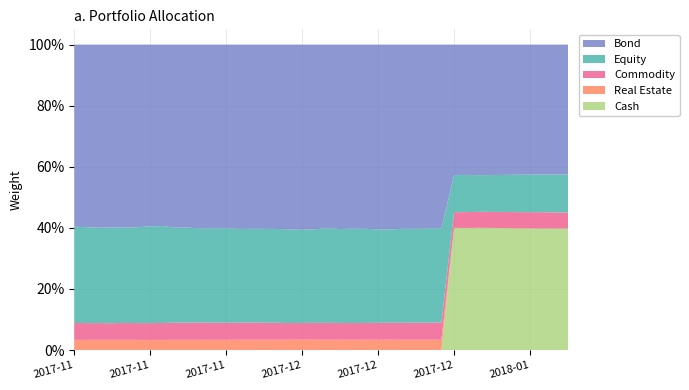

Reading left to right, what are all the values shown in this chart?

Equity: 2017-11-13=0.3	2017-11-14=0.3	2017-11-15=0.3	2017-11-16=0.3	2017-11-17=0.3	2017-11-20=0.3	2017-11-21=0.3	2017-11-22=0.3	2017-11-23=0.3	2017-11-24=0.3	2017-11-27=0.3	2017-11-28=0.3	2017-11-29=0.3	2017-11-30=0.3	2017-12-01=0.3	2017-12-04=0.3	2017-12-05=0.3	2017-12-06=0.3	2017-12-07=0.3	2017-12-08=0.3	2017-12-11=0.3	2017-12-12=0.3	2017-12-13=0.3	2017-12-14=0.3	2017-12-15=0.3	2017-12-18=0.3	2017-12-19=0.3	2017-12-20=0.3	2017-12-21=0.3	2017-12-22=0.3	2017-12-25=0.1	2017-12-26=0.1	2017-12-27=0.1	2017-12-28=0.1	2017-12-29=0.1	2018-01-02=0.1	2018-01-03=0.1	2018-01-04=0.1	2018-01-05=0.1	2018-01-08=0.1
Bond: 2017-11-13=0.6	2017-11-14=0.6	2017-11-15=0.6	2017-11-16=0.6	2017-11-17=0.6	2017-11-20=0.6	2017-11-21=0.6	2017-11-22=0.6	2017-11-23=0.6	2017-11-24=0.6	2017-11-27=0.6	2017-11-28=0.6	2017-11-29=0.6	2017-11-30=0.6	2017-12-01=0.6	2017-12-04=0.6	2017-12-05=0.6	2017-12-06=0.6	2017-12-07=0.6	2017-12-08=0.6	2017-12-11=0.6	2017-12-12=0.6	2017-12-13=0.6	2017-12-14=0.6	2017-12-15=0.6	2017-12-18=0.6	2017-12-19=0.6	2017-12-20=0.6	2017-12-21=0.6	2017-12-22=0.6	2017-12-25=0.4	2017-12-26=0.4	2017-12-27=0.4	2017-12-28=0.4	2017-12-29=0.4	2018-01-02=0.4	2018-01-03=0.4	2018-01-04=0.4	2018-01-05=0.4	2018-01-08=0.4
Commodity: 2017-11-13=0.1	2017-11-14=0.1	2017-11-15=0.1	2017-11-16=0.1	2017-11-17=0.1	2017-11-20=0.1	2017-11-21=0.1	2017-11-22=0.1	2017-11-23=0.1	2017-11-24=0.1	2017-11-27=0.1	2017-11-28=0.1	2017-11-29=0.1	2017-11-30=0.1	2017-12-01=0.1	2017-12-04=0.1	2017-12-05=0.1	2017-12-06=0.1	2017-12-07=0.1	2017-12-08=0.1	2017-12-11=0.1	2017-12-12=0.1	2017-12-13=0.1	2017-12-14=0.1	2017-12-15=0.1	2017-12-18=0.1	2017-12-19=0.1	2017-12-20=0.1	2017-12-21=0.1	2017-12-22=0.1	2017-12-25=0.1	2017-12-26=0.1	2017-12-27=0.1	2017-12-28=0.1	2017-12-29=0.1	2018-01-02=0.1	2018-01-03=0.1	2018-01-04=0.1	2018-01-05=0.1	2018-01-08=0.1
Cash: 2017-11-13=0.0	2017-11-14=0.0	2017-11-15=0.0	2017-11-16=0.0	2017-11-17=0.0	2017-11-20=0.0	2017-11-21=0.0	2017-11-22=0.0	2017-11-23=0.0	2017-11-24=0.0	2017-11-27=0.0	2017-11-28=0.0	2017-11-29=0.0	2017-11-30=0.0	2017-12-01=0.0	2017-12-04=0.0	2017-12-05=0.0	2017-12-06=0.0	2017-12-07=0.0	2017-12-08=0.0	2017-12-11=0.0	2017-12-12=0.0	2017-12-13=0.0	2017-12-14=0.0	2017-12-15=0.0	2017-12-18=0.0	2017-12-19=0.0	2017-12-20=0.0	2017-12-21=0.0	2017-12-22=0.0	2017-12-25=0.4	2017-12-26=0.4	2017-12-27=0.4	2017-12-28=0.4	2017-12-29=0.4	2018-01-02=0.4	2018-01-03=0.4	2018-01-04=0.4	2018-01-05=0.4	2018-01-08=0.4
Real Estate: 2017-11-13=0.0	2017-11-14=0.0	2017-11-15=0.0	2017-11-16=0.0	2017-11-17=0.0	2017-11-20=0.0	2017-11-21=0.0	2017-11-22=0.0	2017-11-23=0.0	2017-11-24=0.0	2017-11-27=0.0	2017-11-28=0.0	2017-11-29=0.0	2017-11-30=0.0	2017-12-01=0.0	2017-12-04=0.0	2017-12-05=0.0	2017-12-06=0.0	2017-12-07=0.0	2017-12-08=0.0	2017-12-11=0.0	2017-12-12=0.0	2017-12-13=0.0	2017-12-14=0.0	2017-12-15=0.0	2017-12-18=0.0	2017-12-19=0.0	2017-12-20=0.0	2017-12-21=0.0	2017-12-22=0.0	2017-12-25=0.0	2017-12-26=0.0	2017-12-27=0.0	2017-12-28=0.0	2017-12-29=0.0	2018-01-02=0.0	2018-01-03=0.0	2018-01-04=0.0	2018-01-05=0.0	2018-01-08=0.0